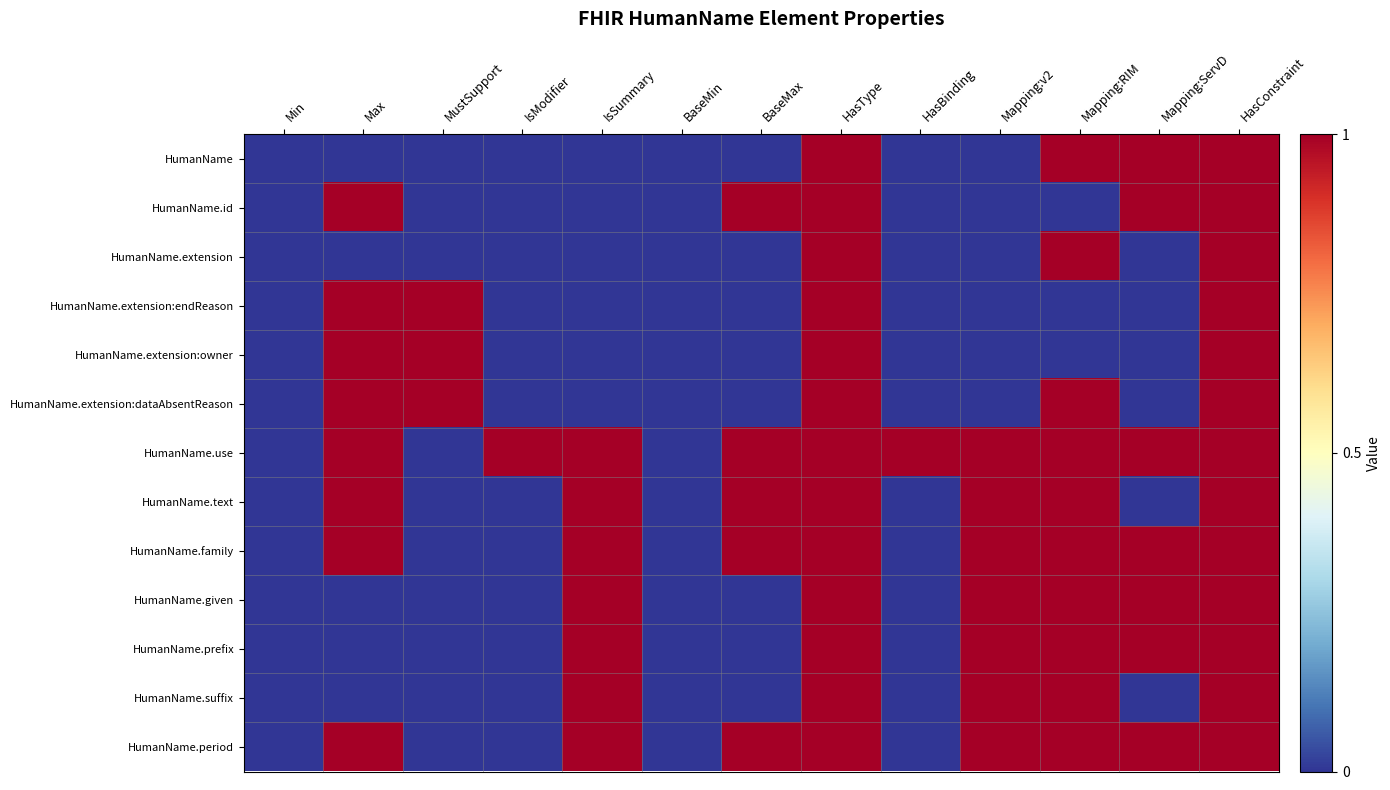

Count the number of data series in this chart.

13